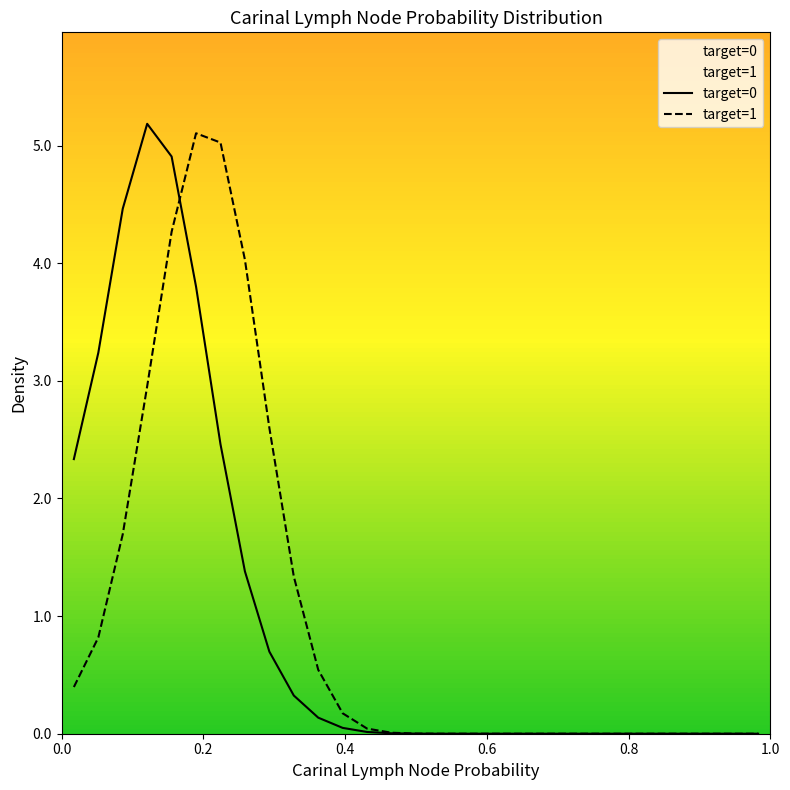

Reading left to right, list all the values displayed in this chart.

target=0: 2.3	3.2	4.5	5.2	4.9	3.8	2.5	1.4	0.7	0.3	0.1	0.0	0.0	0.0	0.0	0.0	0.0	0.0	0.0	0.0	0.0	0.0	0.0	0.0	0.0	0.0	0.0	0.0	0.0
target=1: 0.4	0.8	1.7	3.0	4.3	5.1	5.0	4.0	2.6	1.3	0.5	0.2	0.0	0.0	0.0	0.0	0.0	0.0	0.0	0.0	0.0	0.0	0.0	0.0	0.0	0.0	0.0	0.0	0.0